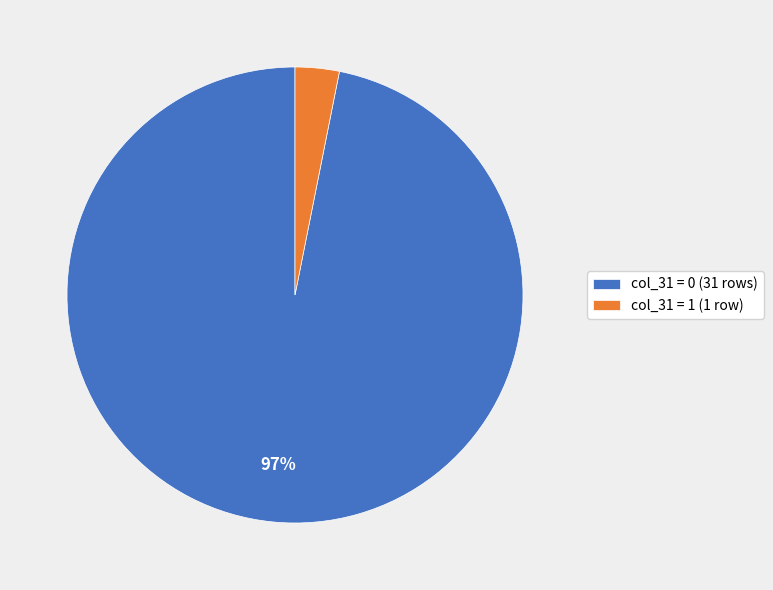

Does col_31 = 0 (31 rows) represent more than half of the total?

Yes